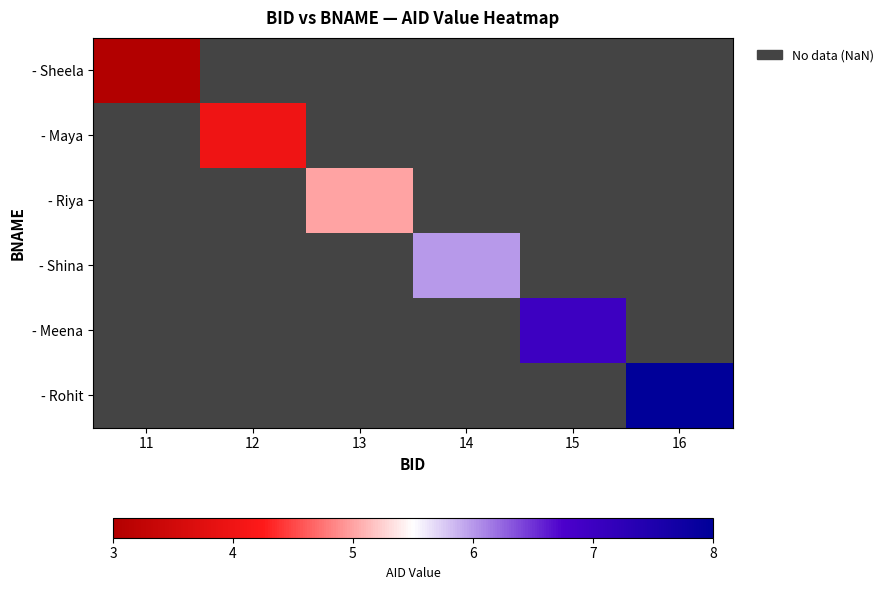

At how many categories does at least one series exceed 3?

5